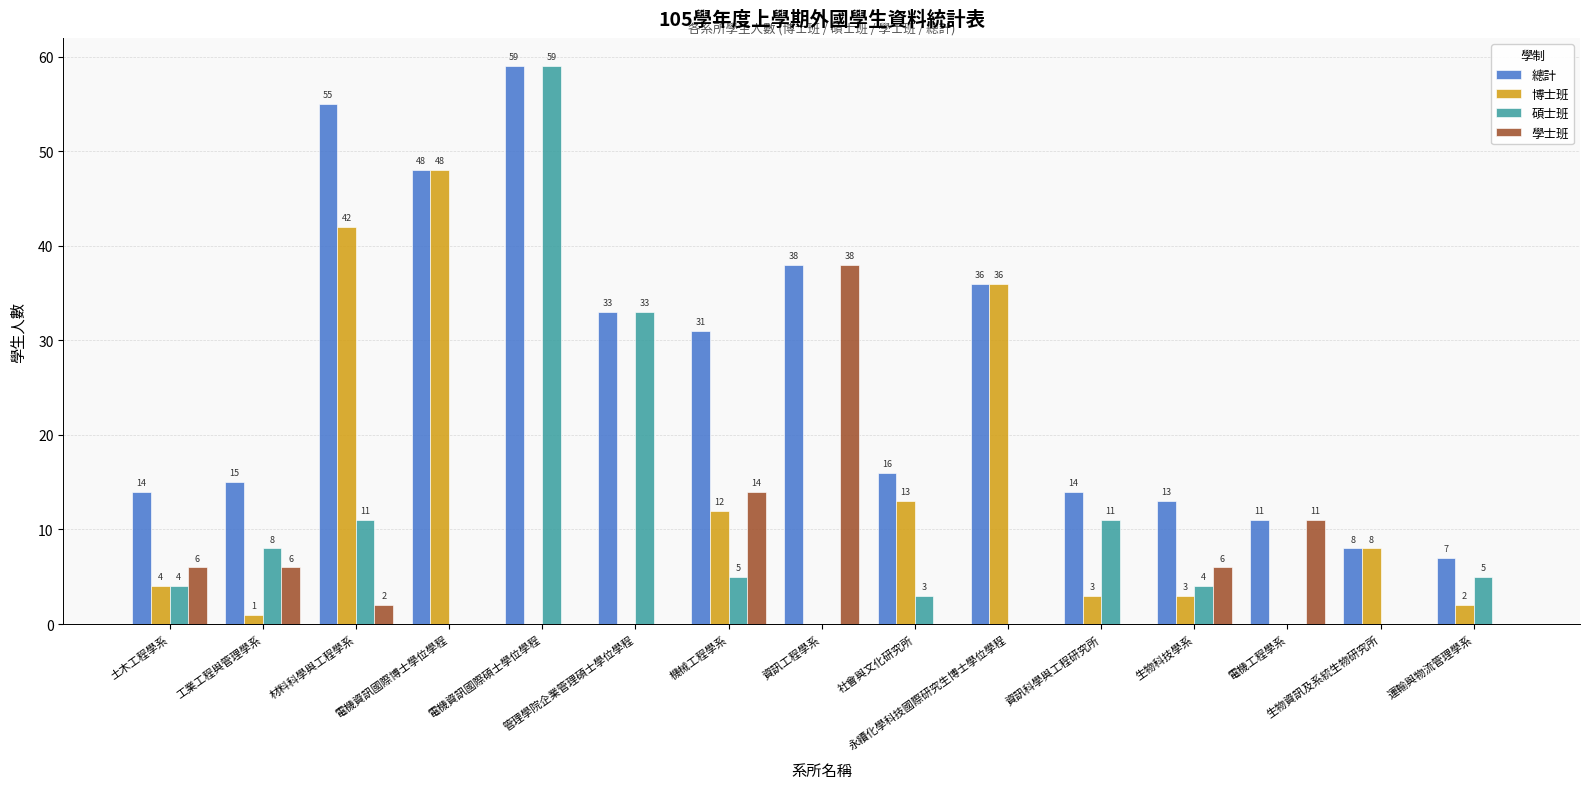

What are all the series names shown in the legend?

總計, 博士班, 碩士班, 學士班